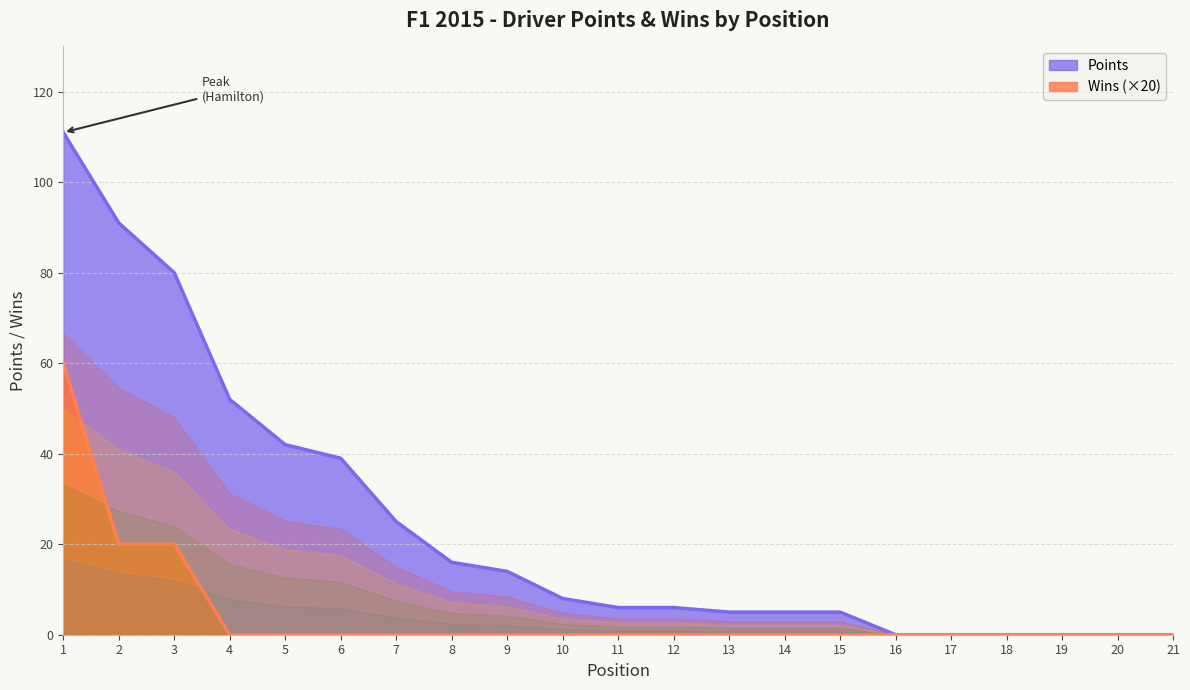

Is it true that Wins equals 0 at 17?

True